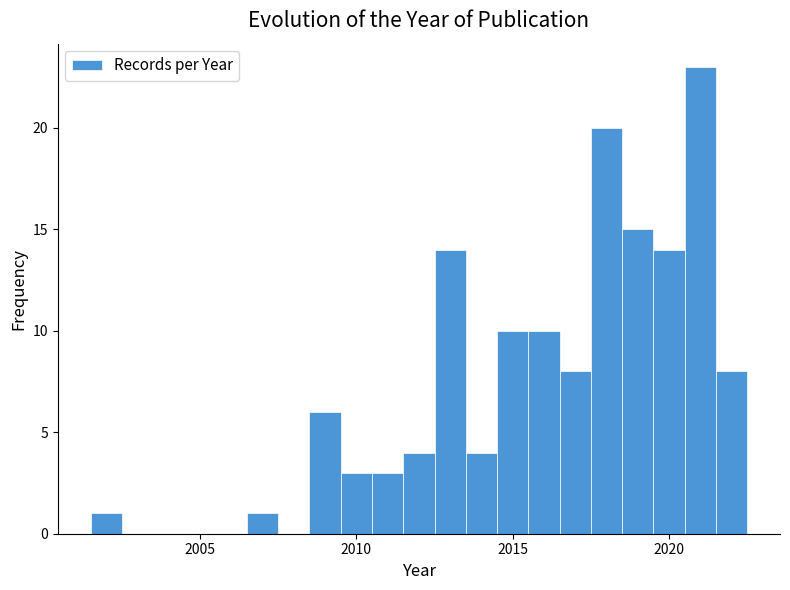

Around what value on the x-axis is the tallest bar? Give the approximate position of its centre, as read against the axis.

2021.0